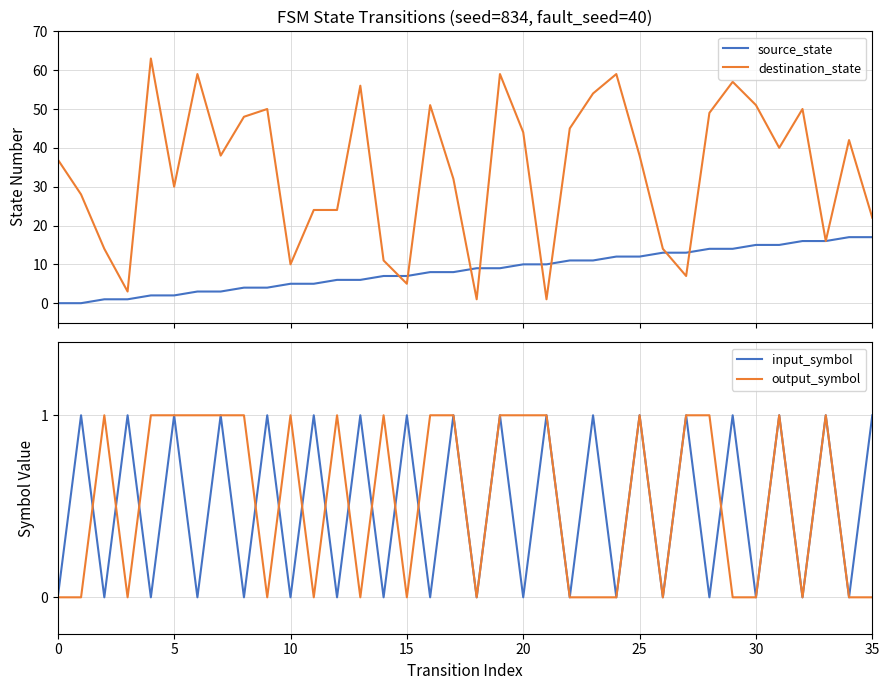

Does the chart have visible grid lines?

Yes